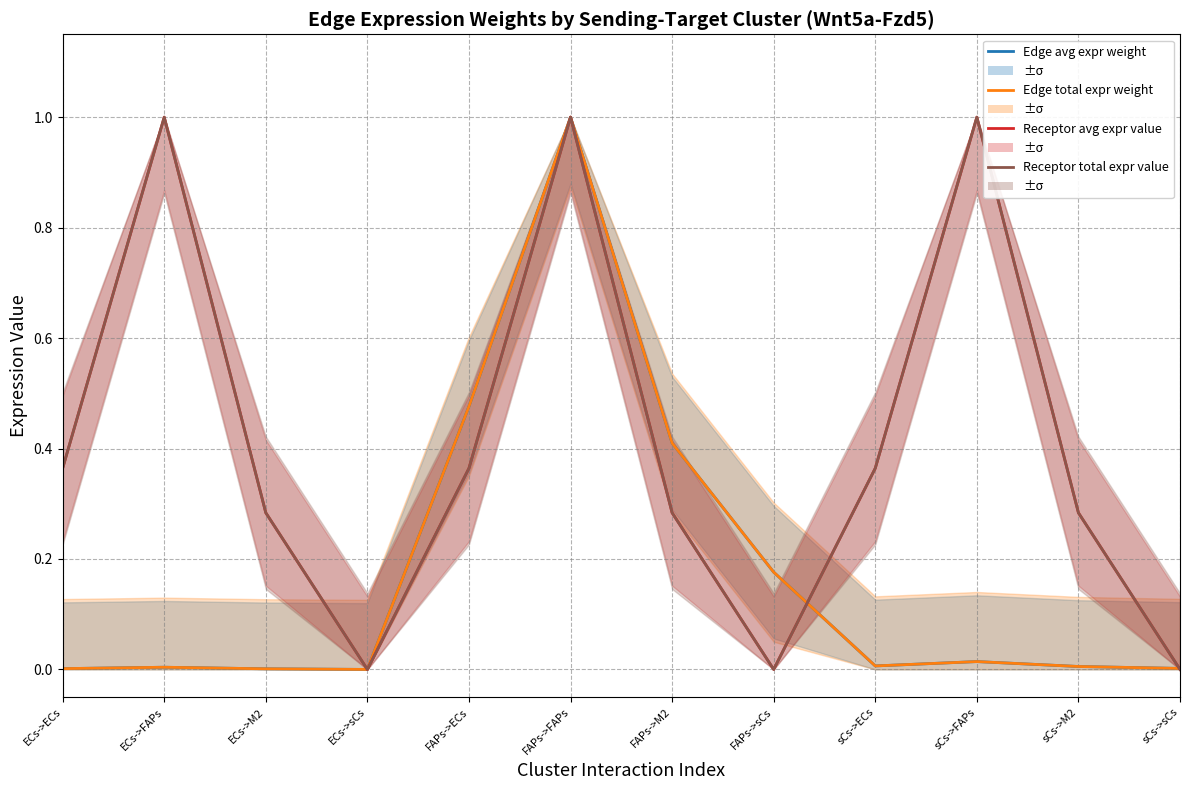

True or false: Edge average expression weight and Receptor average expression value cross at least once.

True